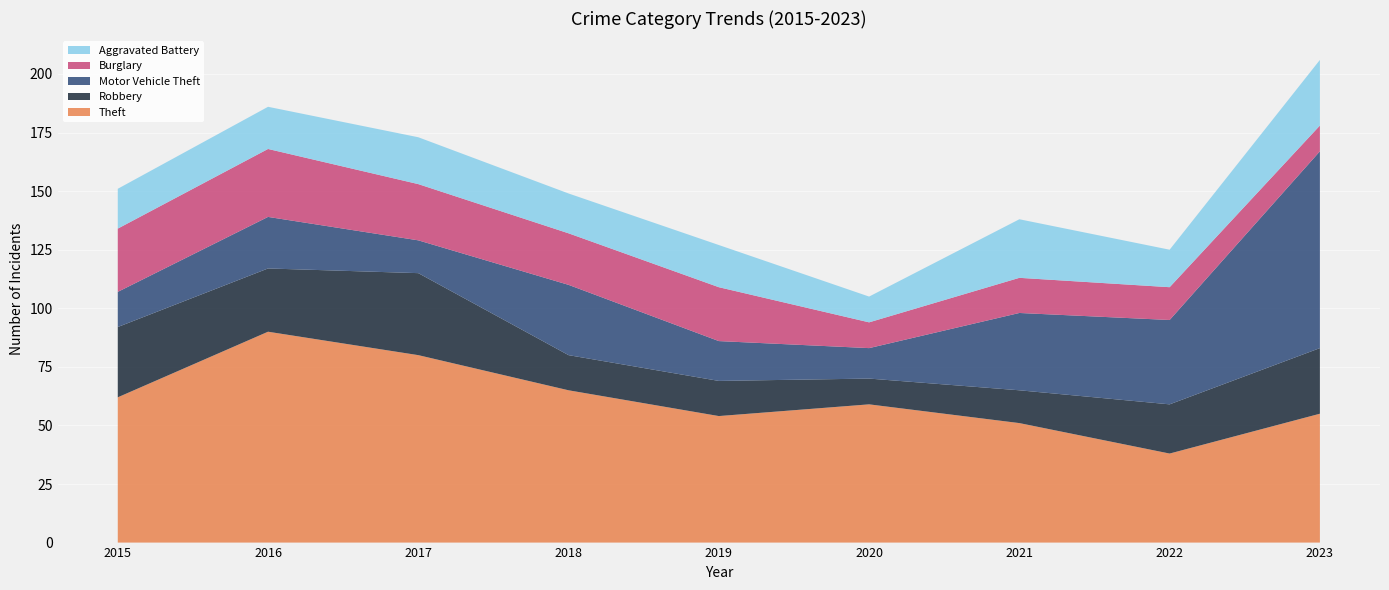

Reading left to right, extract all data points from this chart.

Theft: 62	90	80	65	54	59	51	38	55
Robbery: 30	27	35	15	15	11	14	21	28
Motor Vehicle Theft: 15	22	14	30	17	13	33	36	84
Burglary: 27	29	24	22	23	11	15	14	11
Aggravated Battery: 17	18	20	17	18	11	25	16	28